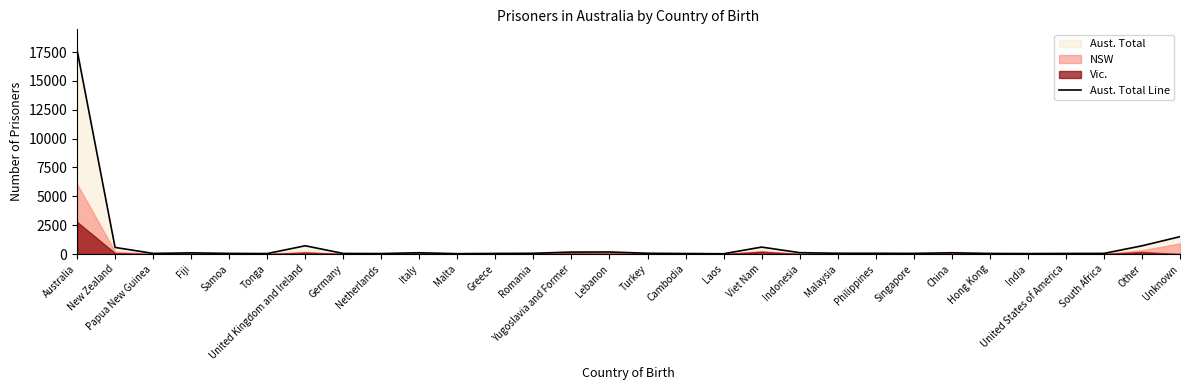

At which label does the data first exceed 68?

Australia